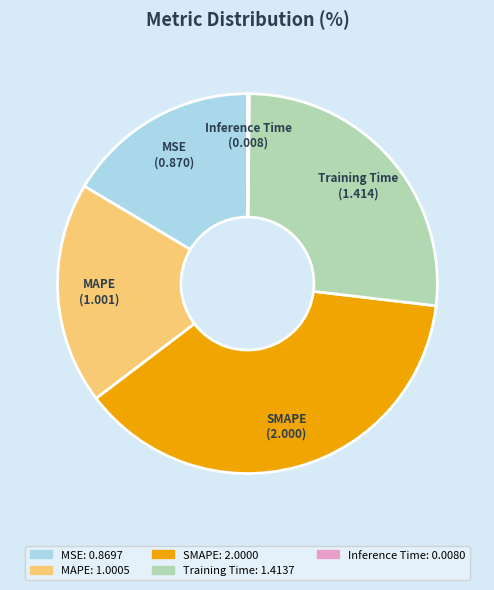

Approximately how many times larger is the value at SMAPE compared to MAPE?

2.0